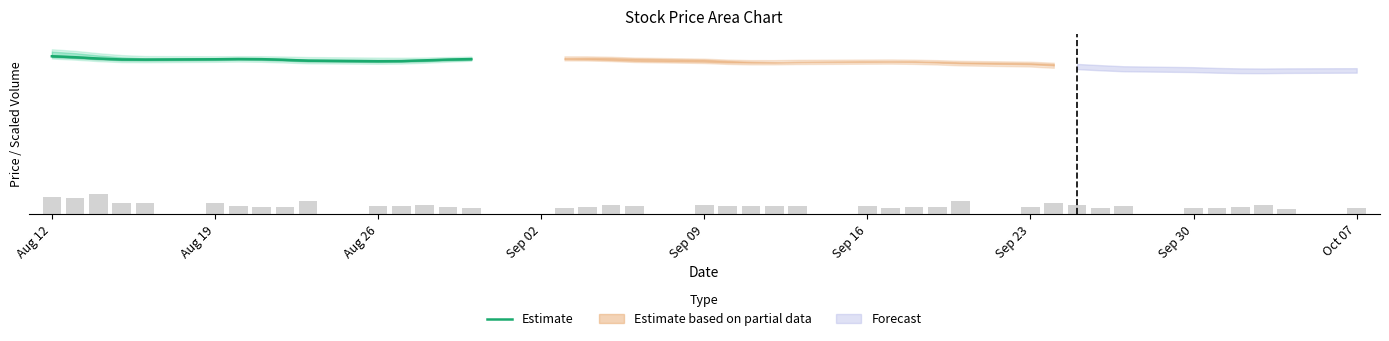

The value at Aug 19 is 31.0. True or false?

True